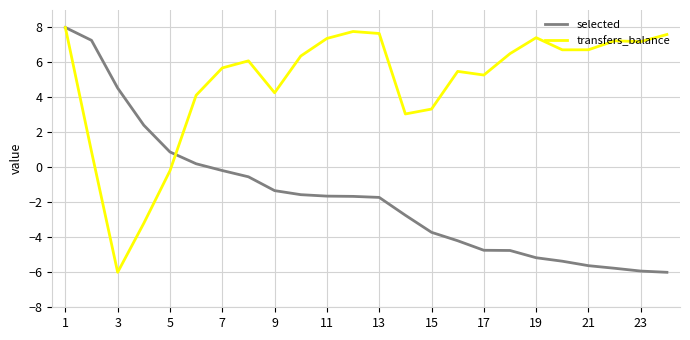

After their last crossing, which series has the higher values: selected or transfers_balance?

transfers_balance